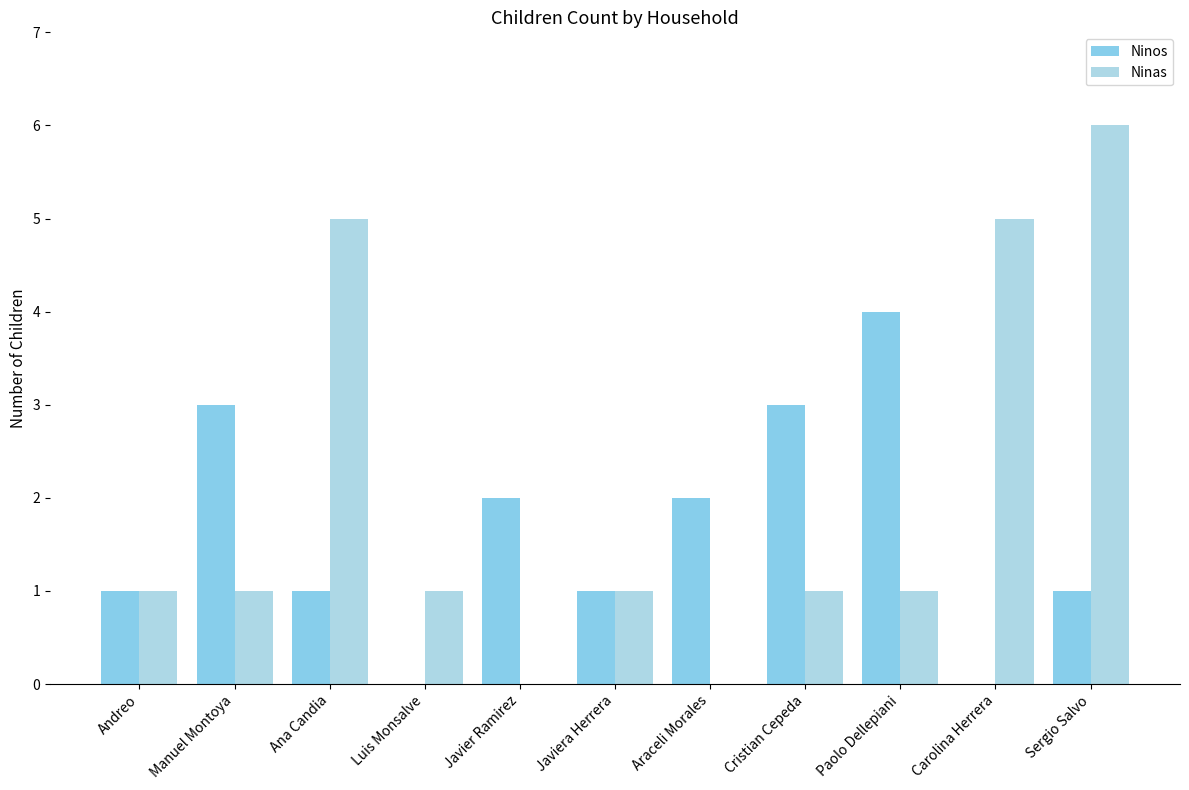

The value of Ninos at Carolina Herrera is 0. True or false?

True